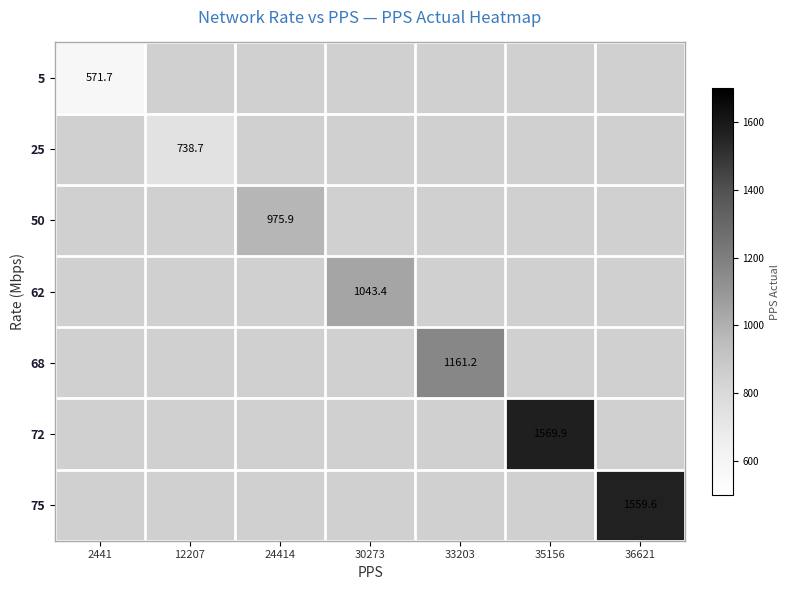

What is the greatest value displayed?

1569.9